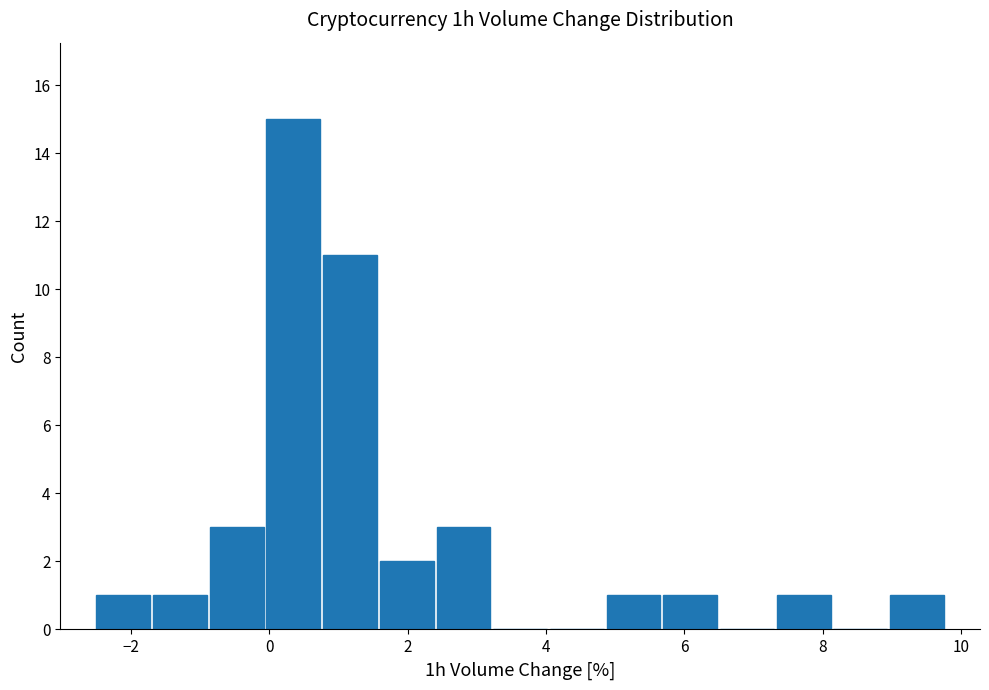

Reading left to right, list every bar in this chart as the range it spans on the x-axis followed by its height. Neither the bar edges nor the heights are printed on the chart, so give them approximately, as read against the axes.

-2.6 to -1.8: 1
-1.8 to -0.8: 1
-0.8 to 0.0: 3
0.0 to 0.8: 15
0.8 to 1.6: 11
1.6 to 2.4: 2
2.4 to 3.2: 3
3.2 to 4.0: 0
4.0 to 4.8: 0
4.8 to 5.6: 1
5.6 to 6.4: 1
6.4 to 7.4: 0
7.4 to 8.2: 1
8.2 to 9.0: 0
9.0 to 9.8: 1